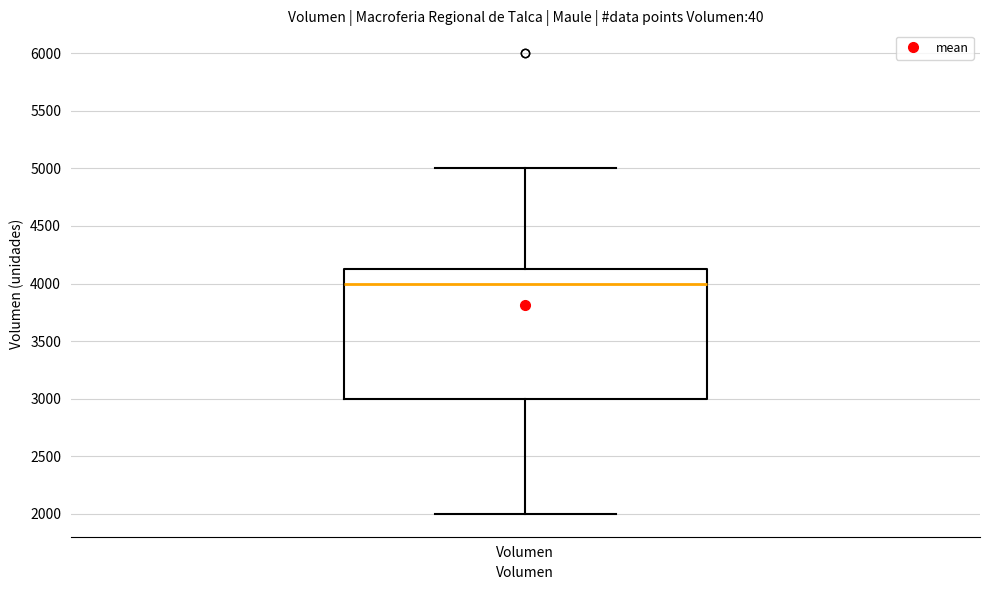

Read this box plot against the y-axis: the position of the median line, the range covered by the box, and the ends of both whiskers. The values are not printed on the chart, so give them approximately, as read against the axis.

median 4000, box 3000 to 4150, whiskers 2000 to 5000